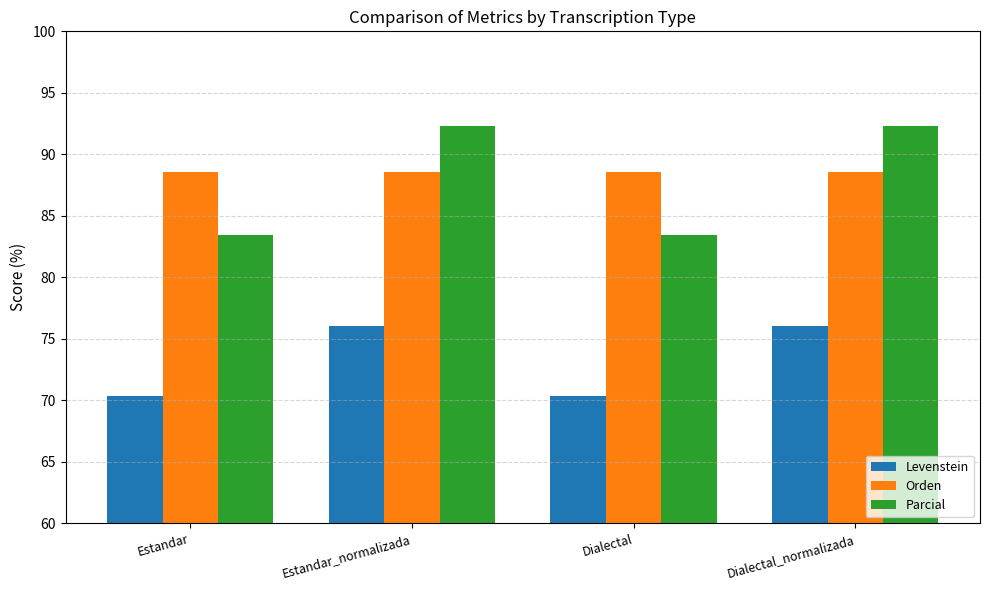

Reading left to right, what are all the values shown in this chart?

Levenstein: Estandar=70.3	Estandar_normalizada=76.1	Dialectal=70.3	Dialectal_normalizada=76.1
Orden: Estandar=88.5	Estandar_normalizada=88.5	Dialectal=88.5	Dialectal_normalizada=88.5
Parcial: Estandar=83.5	Estandar_normalizada=92.3	Dialectal=83.5	Dialectal_normalizada=92.3